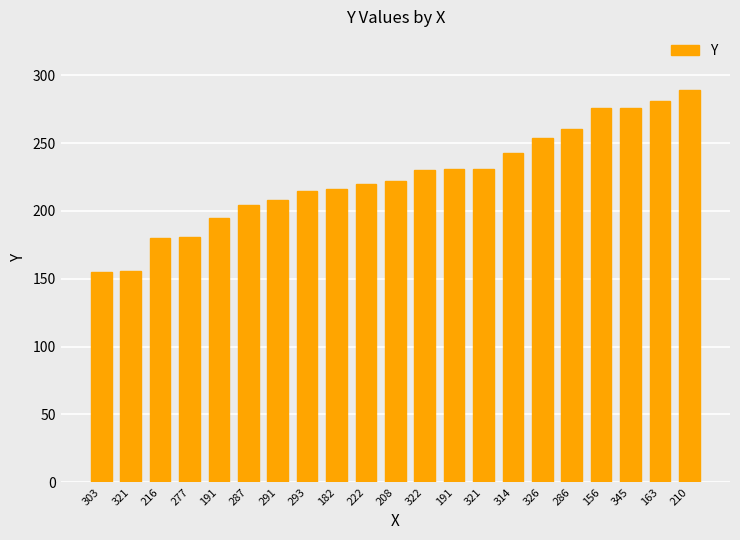

At which label is the value closest to 222?

208